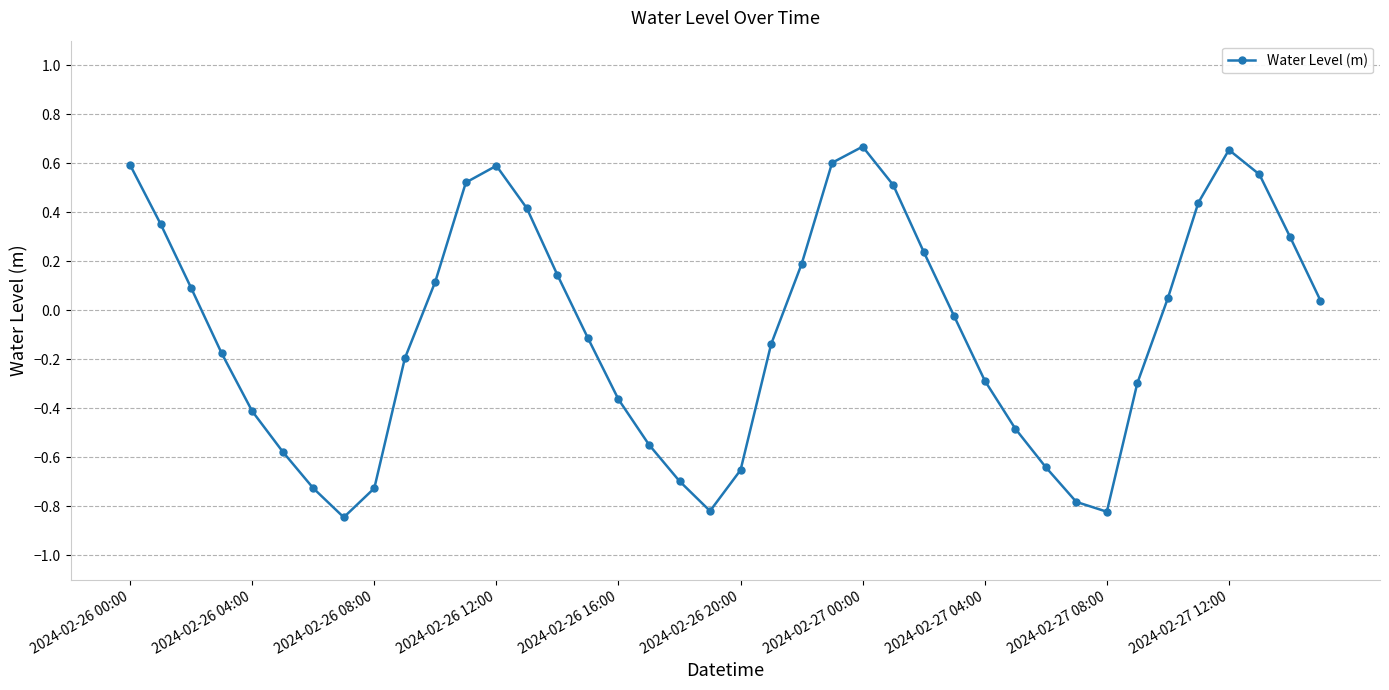

True or false: the data has more than 2 interior local peaks.

True